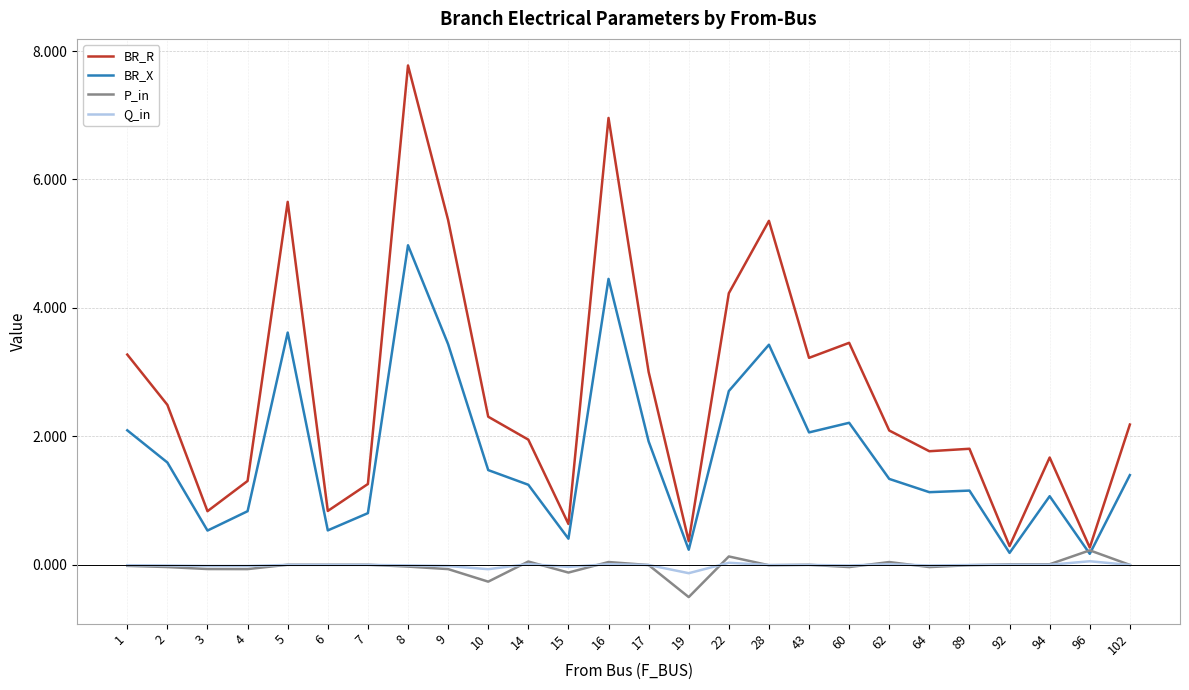

Rank the series at 15 from lowest to highest value.

P_in, Q_in, BR_X, BR_R